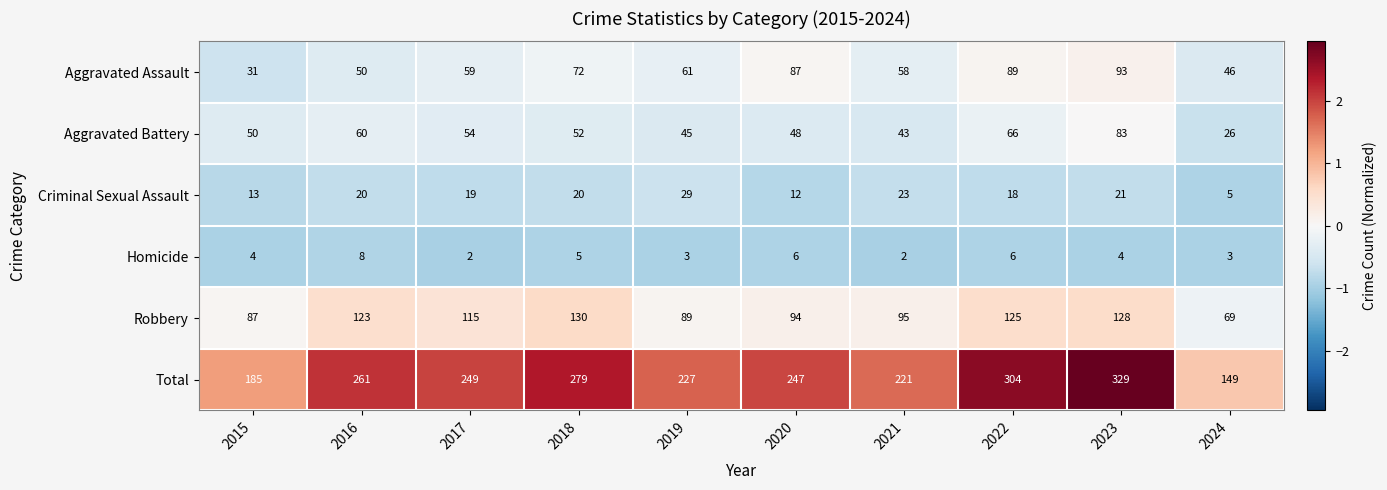

Where is Total nearest to the value 239?

2020